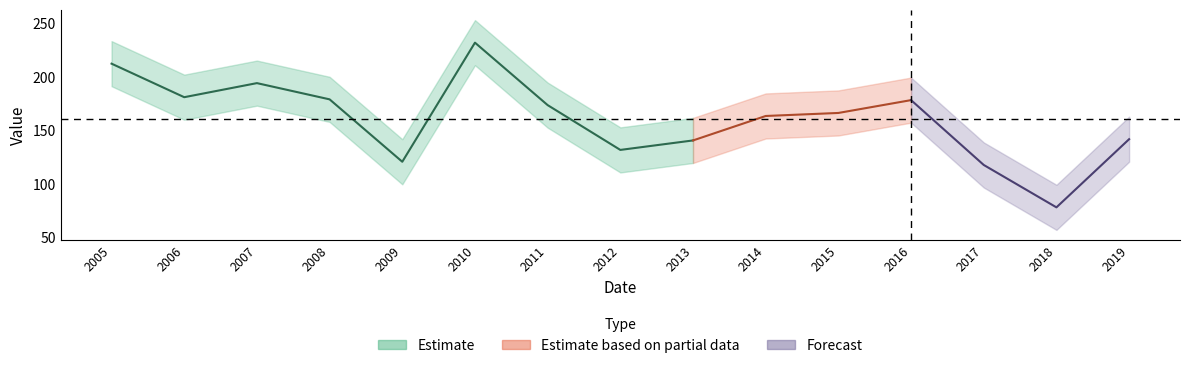

List the labels in order of value, smallest first.

2018-04-15, 2017-04-15, 2009-04-15, 2012-04-15, 2013-04-15, 2019-04-15, 2014-04-15, 2015-04-15, 2011-04-15, 2016-04-15, 2008-04-15, 2006-04-15, 2007-04-15, 2005-04-15, 2010-04-15